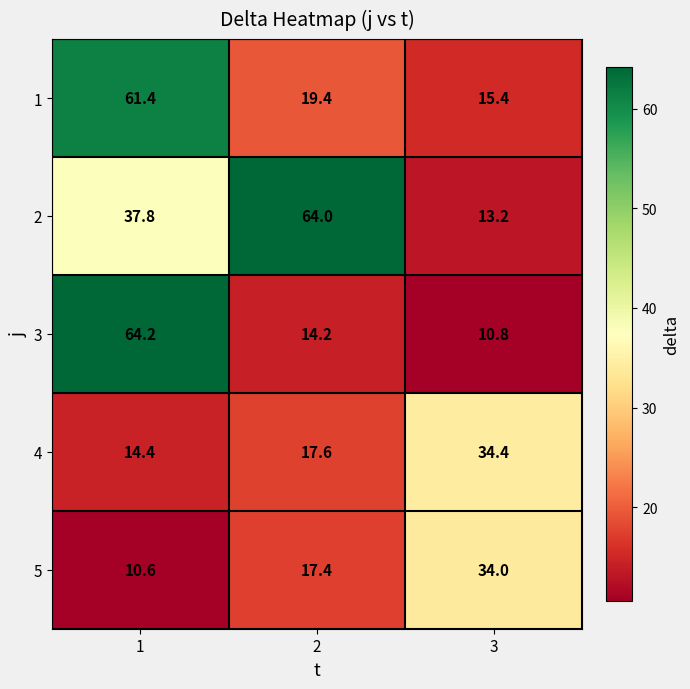

Reading left to right, transcribe all the data shown in this chart.

1: 1=61.4	2=19.4	3=15.4
2: 1=37.8	2=64.0	3=13.2
3: 1=64.2	2=14.2	3=10.8
4: 1=14.4	2=17.6	3=34.4
5: 1=10.6	2=17.4	3=34.0